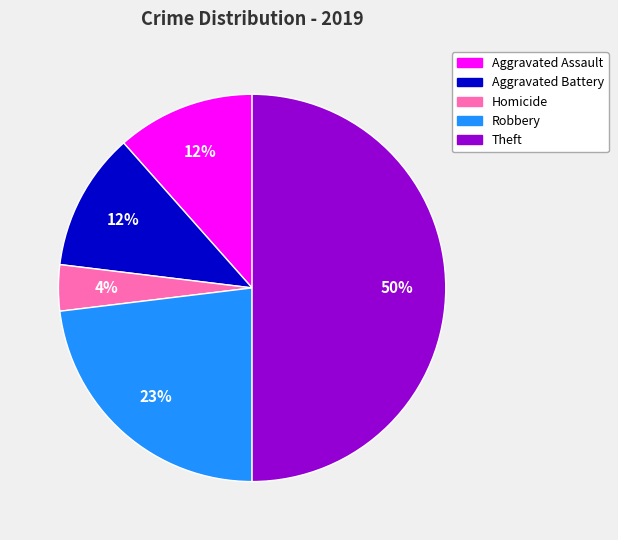

To the nearest percent, what is the average slice percentage?

20%